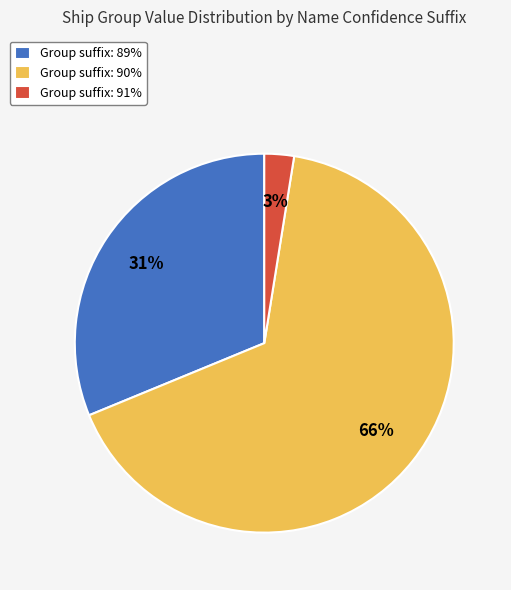

True or false: Group suffix: 89% accounts for 23% of the total.

False